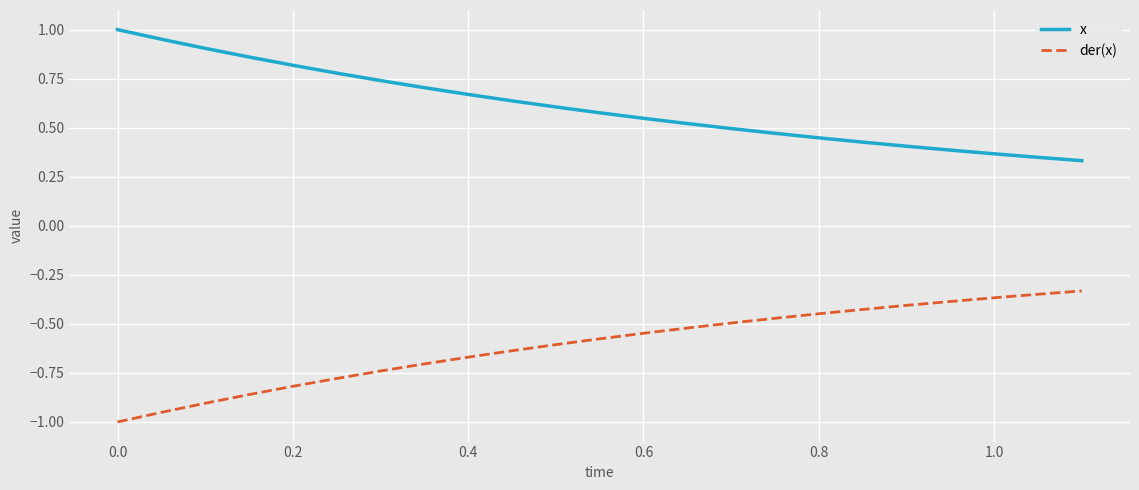

True or false: x has more than 0 points higher than both neighbors.

False